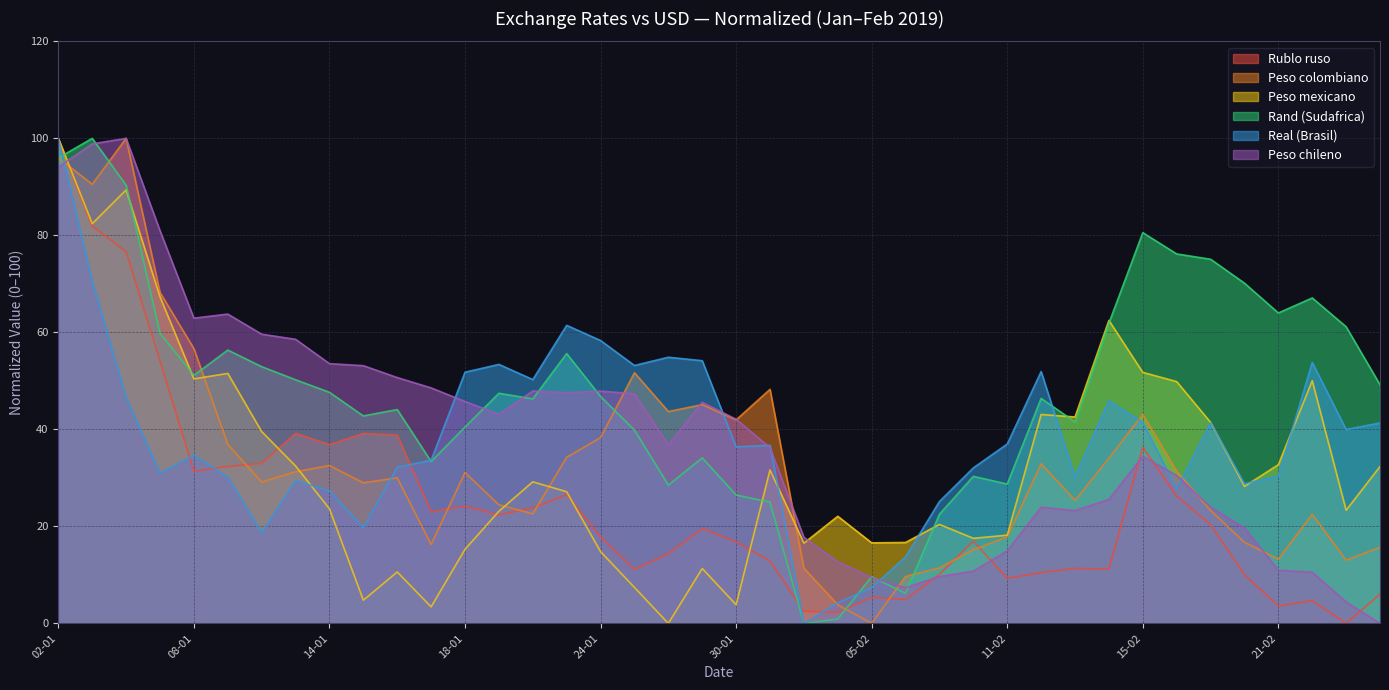

What is the average value of the Rublo ruso series?

24.2